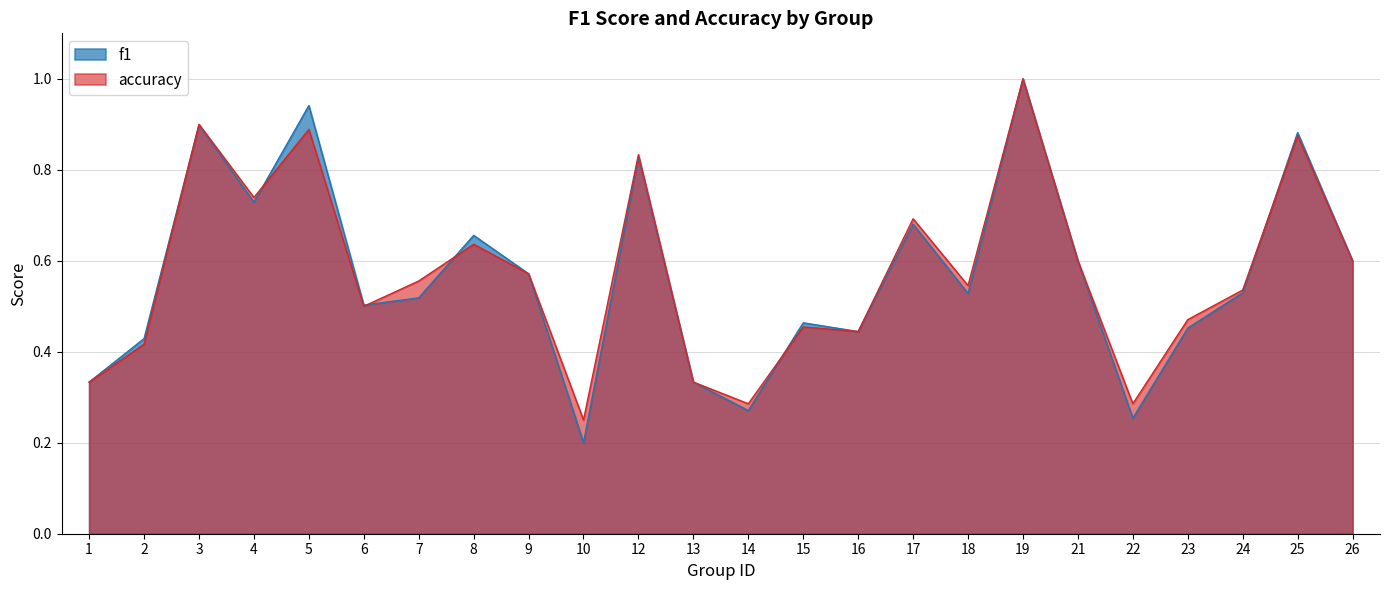

How many times do f1 and accuracy cross each other?

6